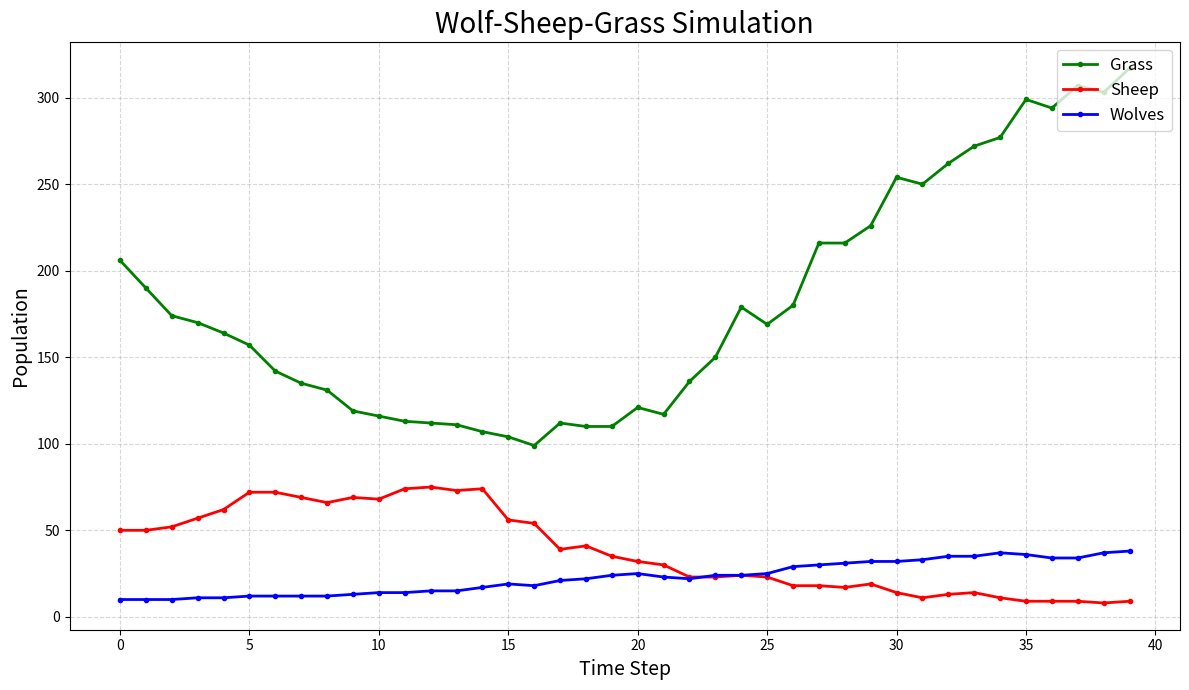

Which series has the largest total across all categories?

Grass